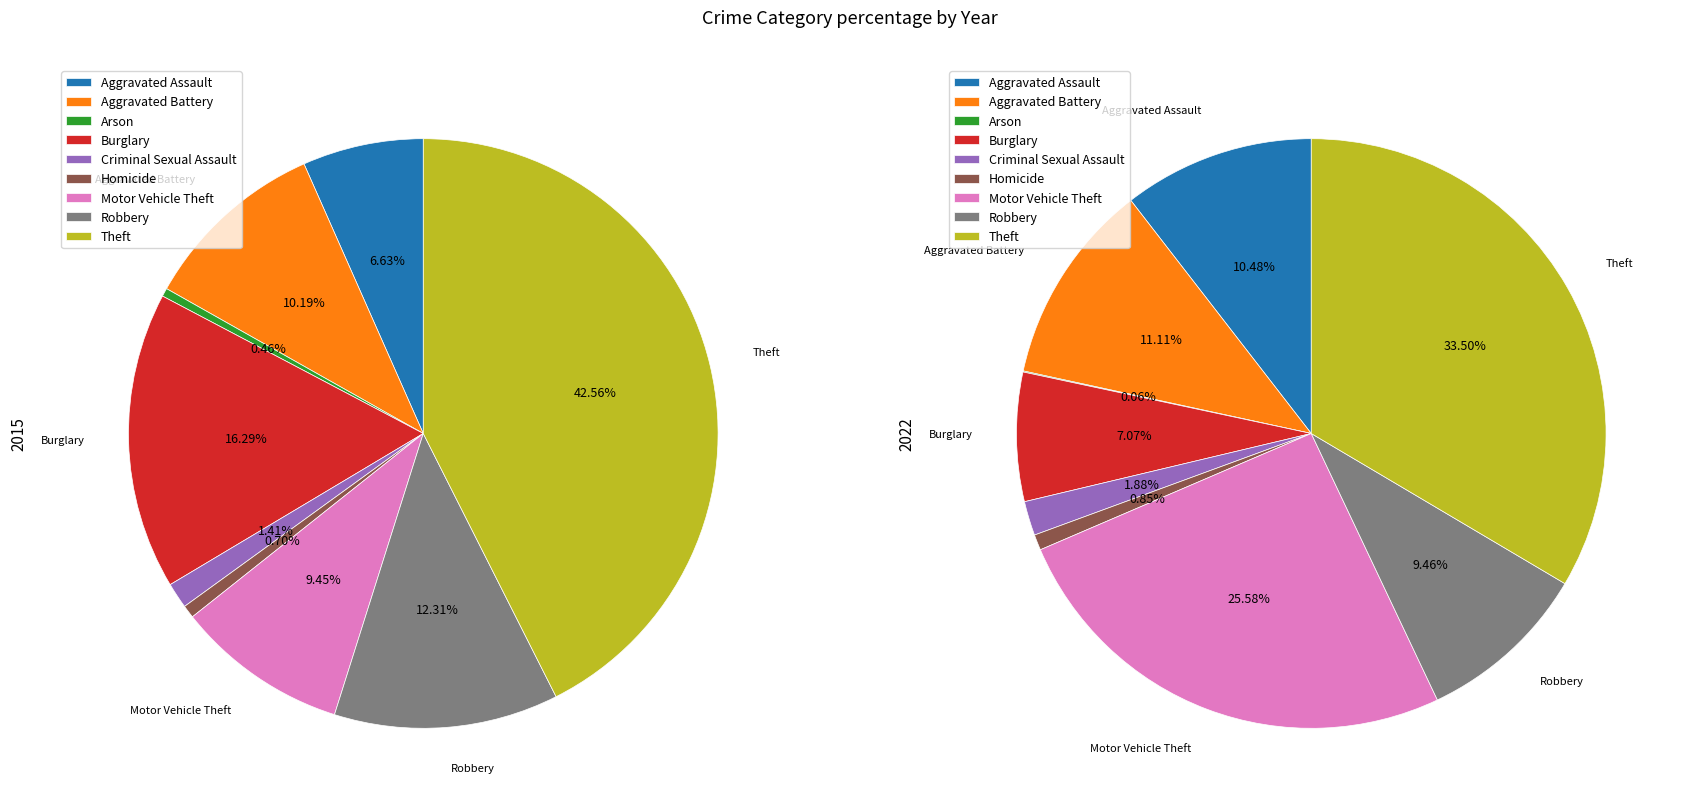

Is the sum of Aggravated Assault and Motor Vehicle Theft greater than half?

No